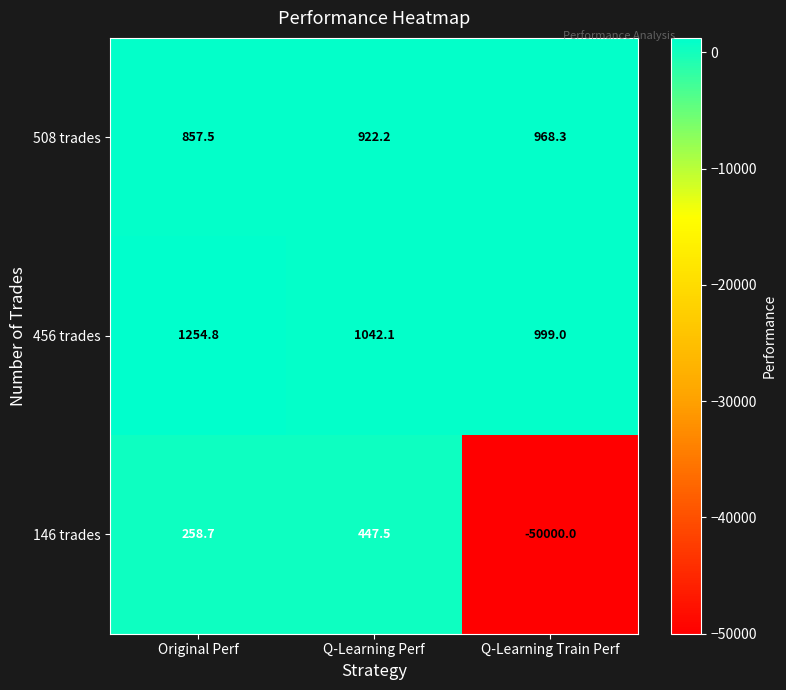

What is the smallest value displayed?

-50000.0